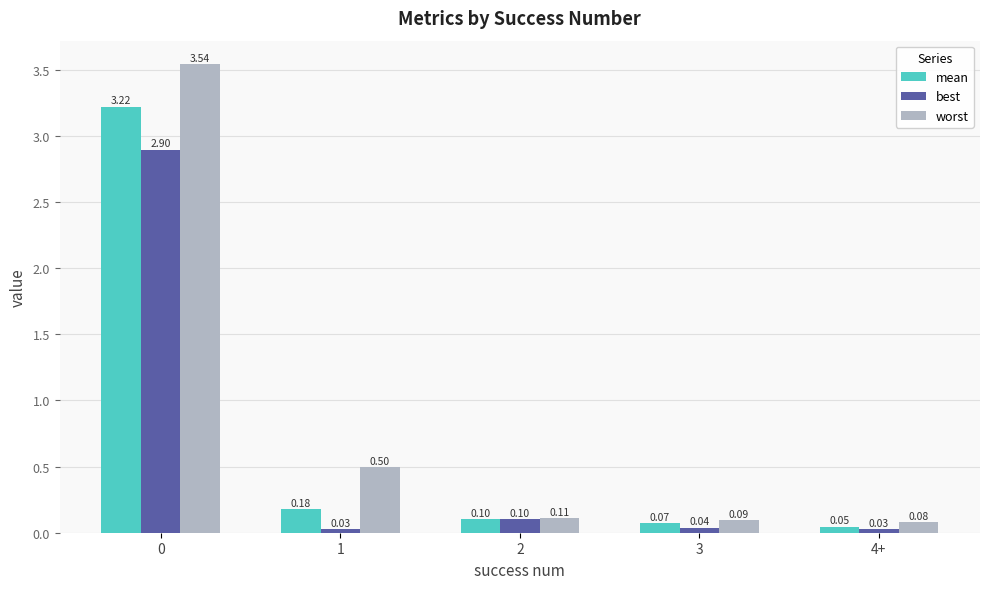

Which series changed the most between 0 and 2?

worst